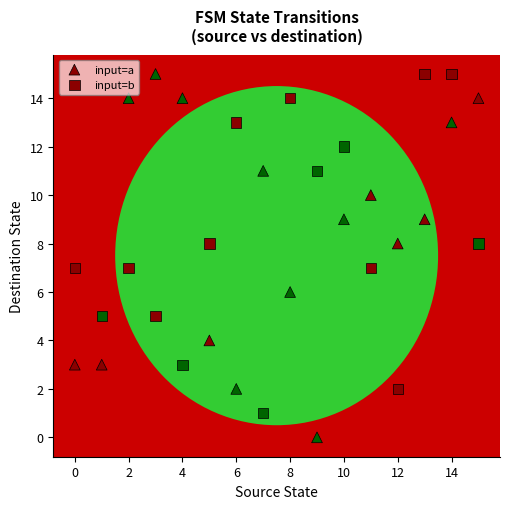

How many points are shown in the scatter plot?

32